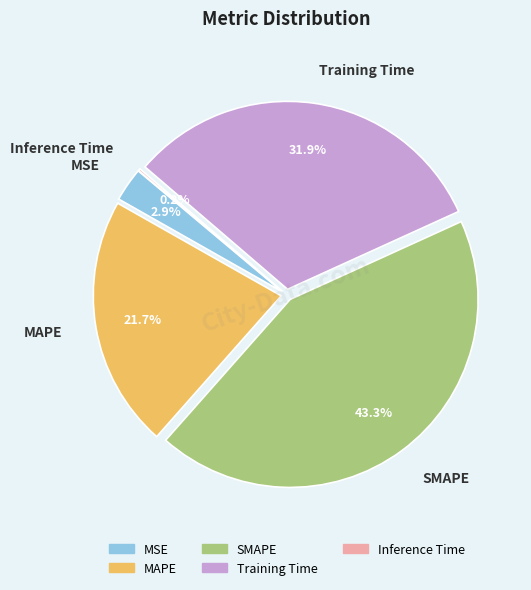

Which slice is the largest?

SMAPE